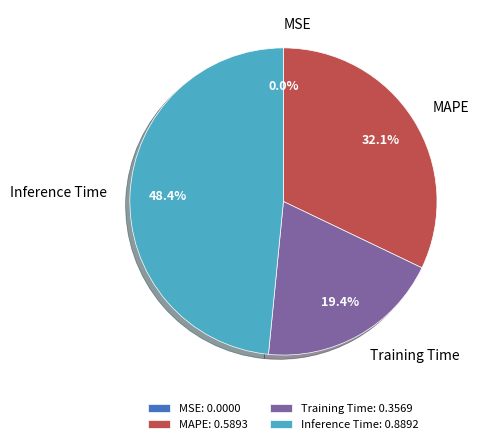

Is there a majority slice in this chart?

No